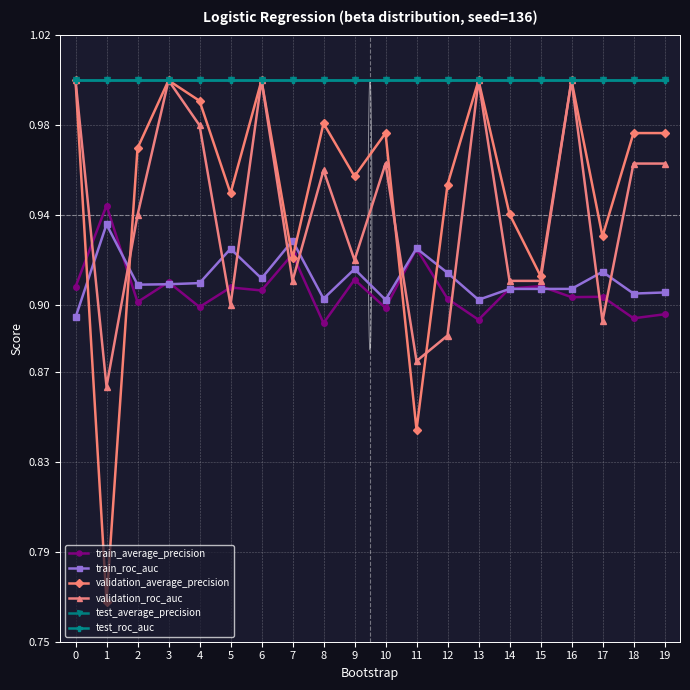

Reading left to right, list all the values displayed in this chart.

train_average_precision: 0=0.9	1=0.9	2=0.9	3=0.9	4=0.9	5=0.9	6=0.9	7=0.9	8=0.9	9=0.9	10=0.9	11=0.9	12=0.9	13=0.9	14=0.9	15=0.9	16=0.9	17=0.9	18=0.9	19=0.9
train_roc_auc: 0=0.9	1=0.9	2=0.9	3=0.9	4=0.9	5=0.9	6=0.9	7=0.9	8=0.9	9=0.9	10=0.9	11=0.9	12=0.9	13=0.9	14=0.9	15=0.9	16=0.9	17=0.9	18=0.9	19=0.9
validation_average_precision: 0=1.0	1=0.8	2=1.0	3=1.0	4=1.0	5=0.9	6=1.0	7=0.9	8=1.0	9=1.0	10=1.0	11=0.8	12=1.0	13=1.0	14=0.9	15=0.9	16=1.0	17=0.9	18=1.0	19=1.0
validation_roc_auc: 0=1.0	1=0.9	2=0.9	3=1.0	4=1.0	5=0.9	6=1.0	7=0.9	8=1.0	9=0.9	10=1.0	11=0.9	12=0.9	13=1.0	14=0.9	15=0.9	16=1.0	17=0.9	18=1.0	19=1.0
test_average_precision: 0=1.0	1=1.0	2=1.0	3=1.0	4=1.0	5=1.0	6=1.0	7=1.0	8=1.0	9=1.0	10=1.0	11=1.0	12=1.0	13=1.0	14=1.0	15=1.0	16=1.0	17=1.0	18=1.0	19=1.0
test_roc_auc: 0=1.0	1=1.0	2=1.0	3=1.0	4=1.0	5=1.0	6=1.0	7=1.0	8=1.0	9=1.0	10=1.0	11=1.0	12=1.0	13=1.0	14=1.0	15=1.0	16=1.0	17=1.0	18=1.0	19=1.0